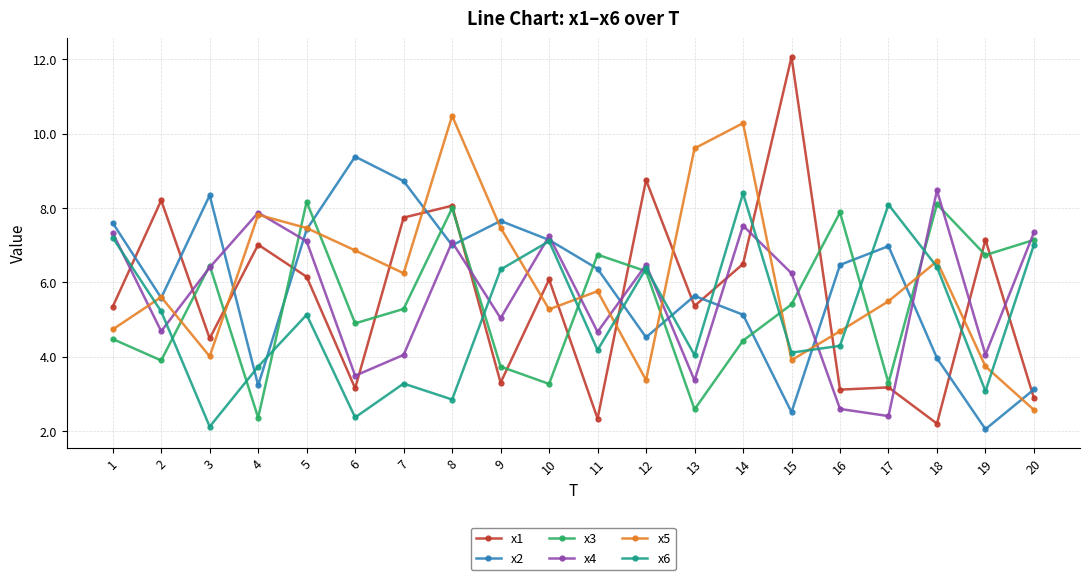

True or false: x4 has more than 0 interior local peaks.

True